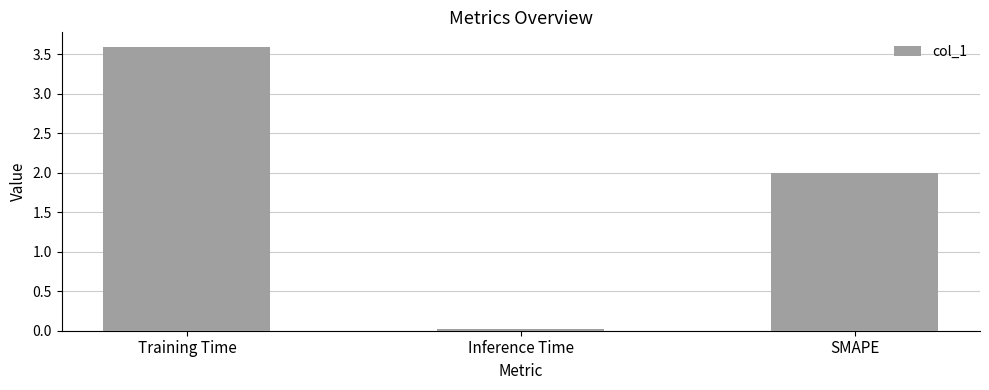

Is it true that the value at SMAPE is 2.0?

True